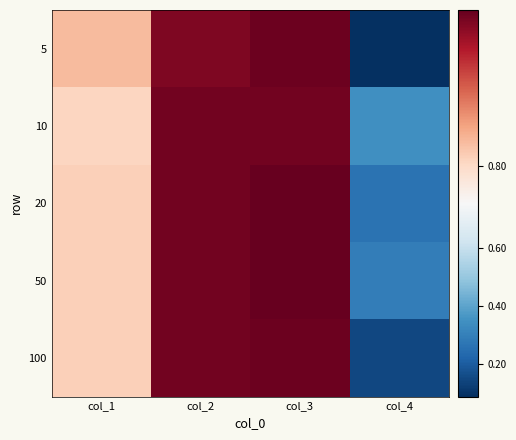

Reading left to right, list all the values displayed in this chart.

5: col_1=0.8	col_2=1.0	col_3=1.0	col_4=0.1
10: col_1=0.8	col_2=1.0	col_3=1.0	col_4=0.3
20: col_1=0.8	col_2=1.0	col_3=1.0	col_4=0.3
50: col_1=0.8	col_2=1.0	col_3=1.0	col_4=0.3
100: col_1=0.8	col_2=1.0	col_3=1.0	col_4=0.1